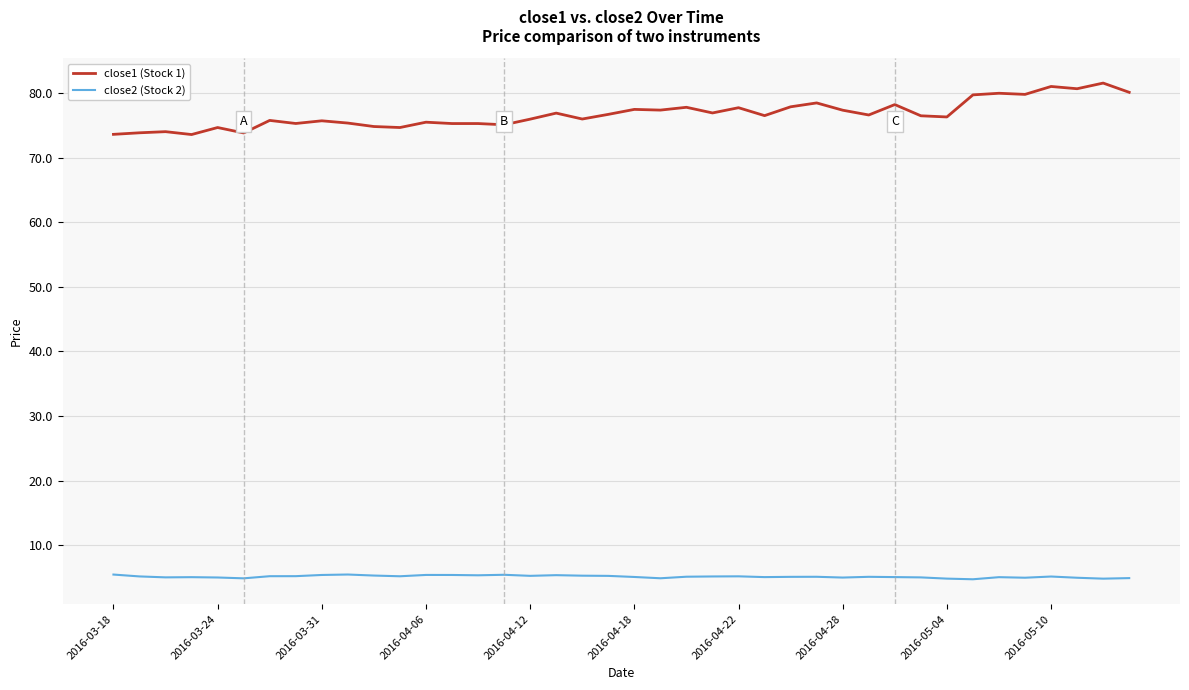

What is the maximum value for close2 (Stock 2)?

5.5